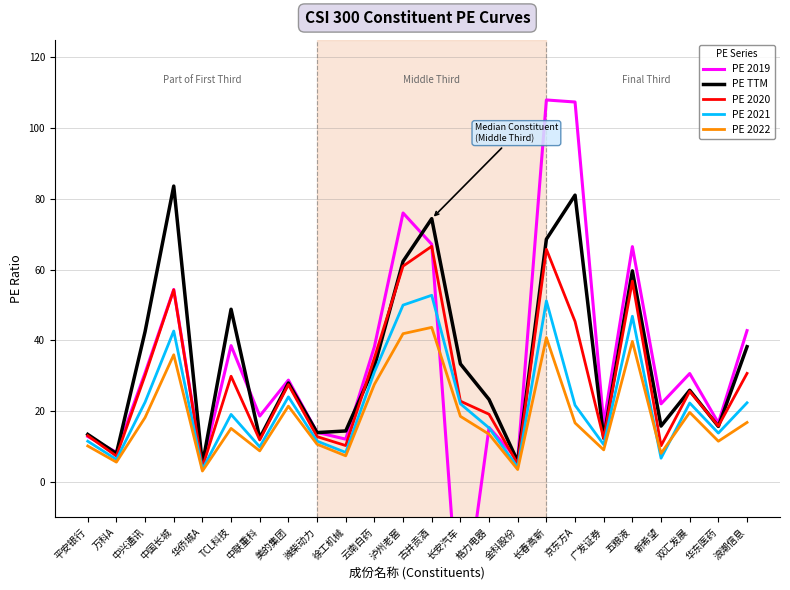

What is the average value of the PE TTM series?

34.1